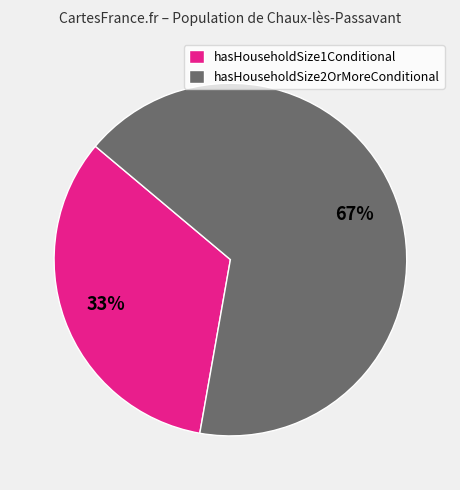

Is it true that hasHouseholdSize2OrMoreConditional is 74% of the pie?

False